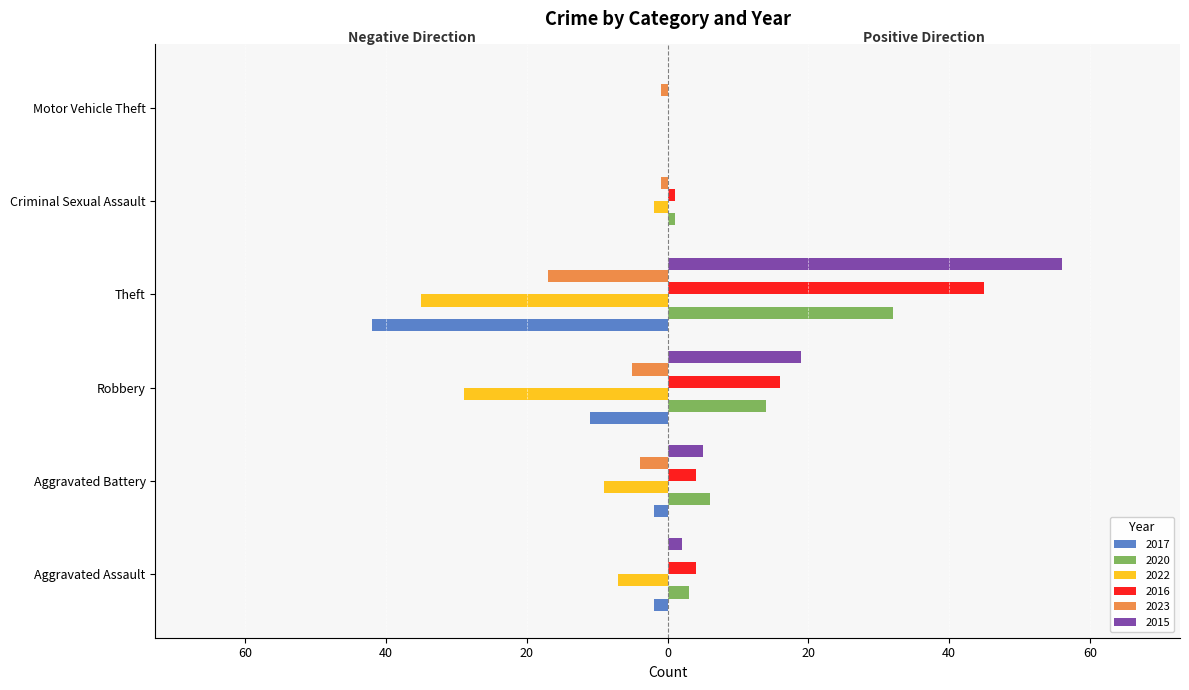

What are all the series names shown in the legend?

2017, 2020, 2022, 2016, 2023, 2015